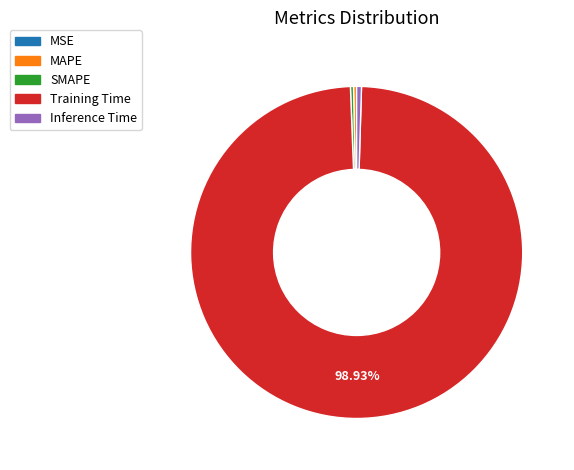

Combined, do MAPE and Training Time account for over 50%?

Yes